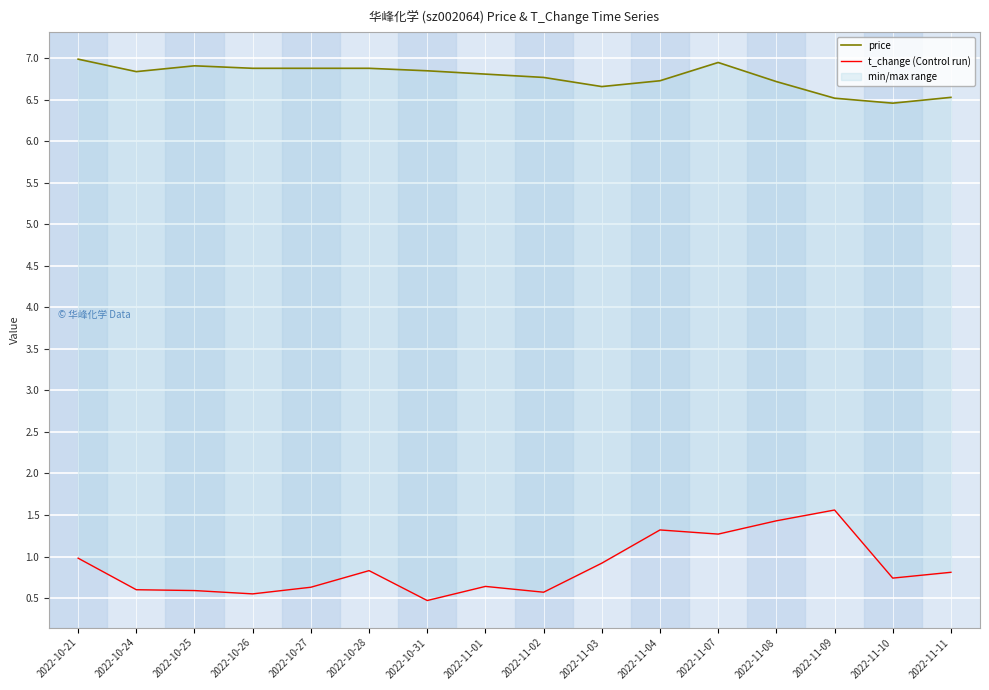

At which label is t_change (Control run) closest to 1?

2022-10-21